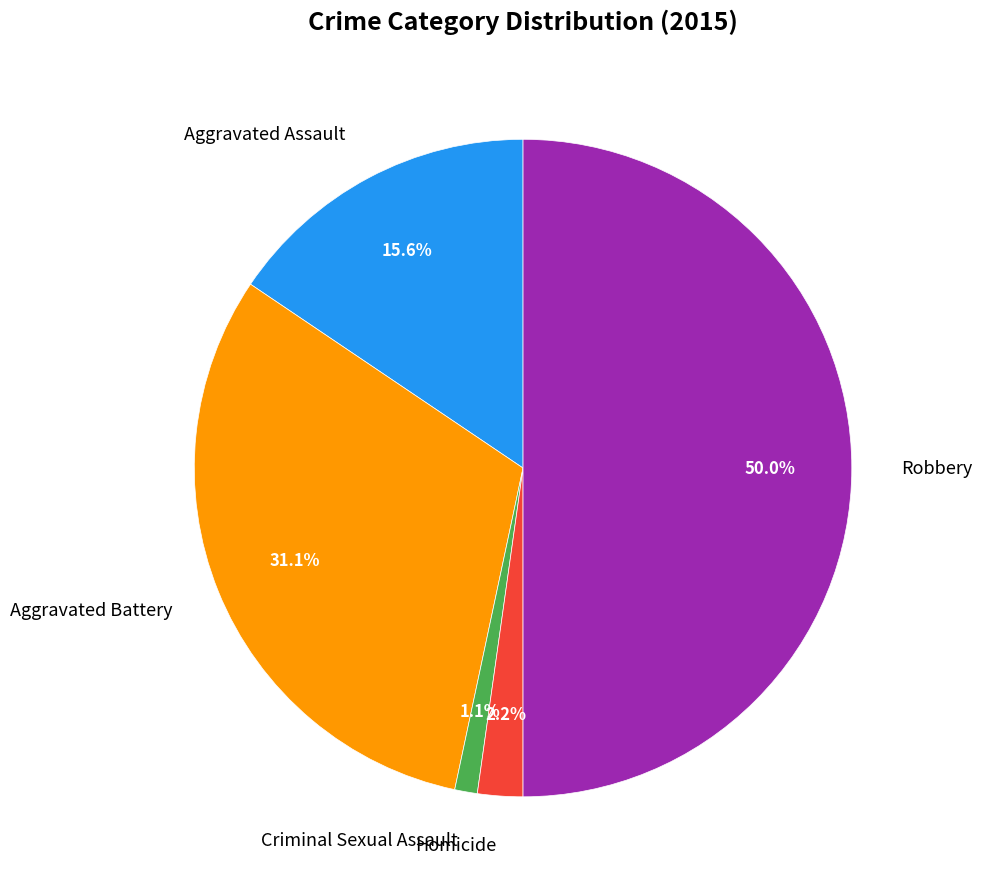

Between Aggravated Assault and Robbery, which is larger?

Robbery